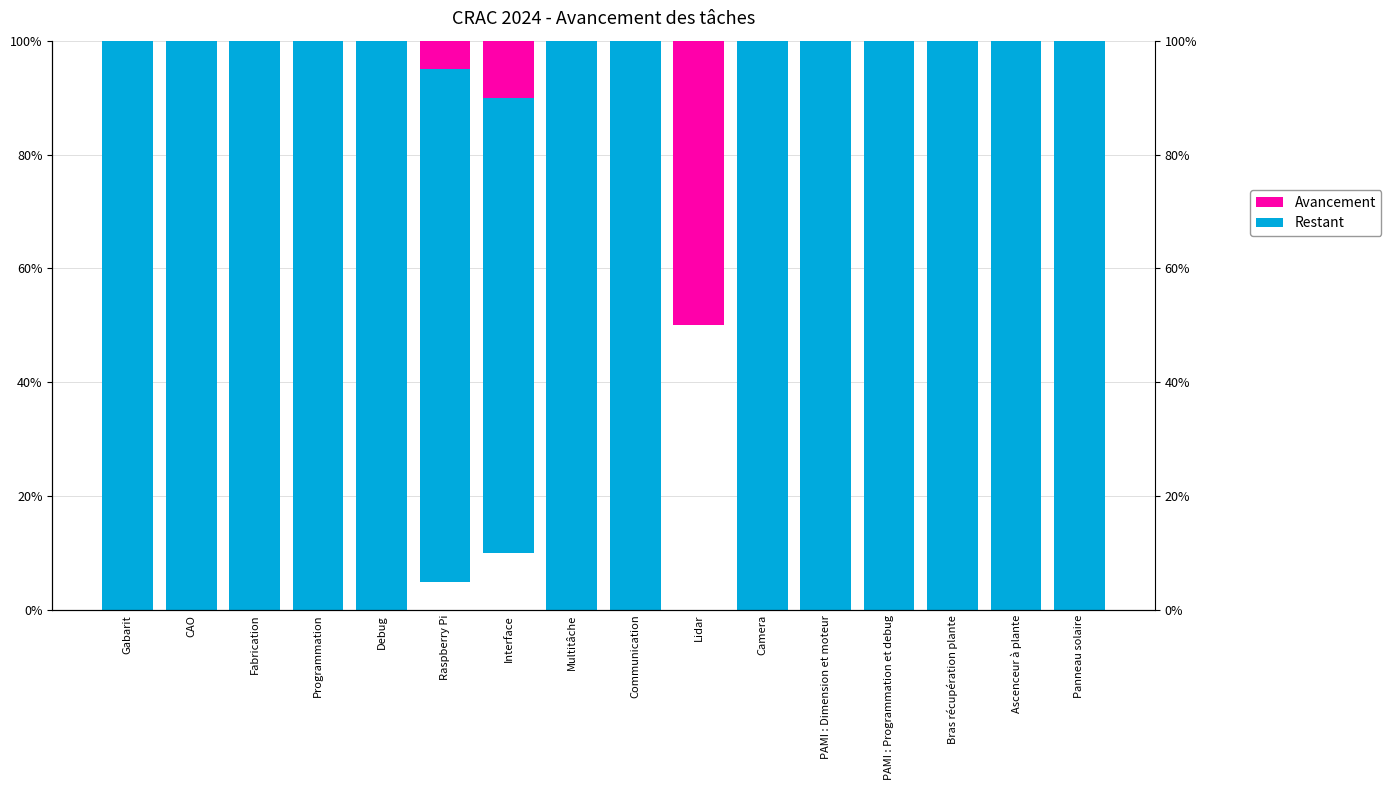

What is the difference between the maximum and minimum values in the Avancement series?

50